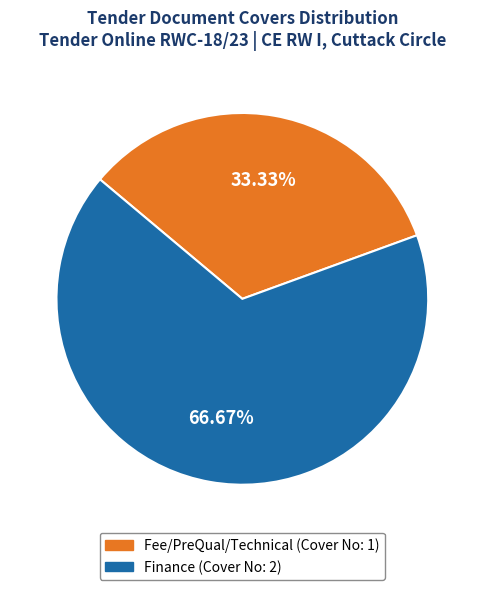

Which slice is the smallest?

Fee/PreQual/Technical